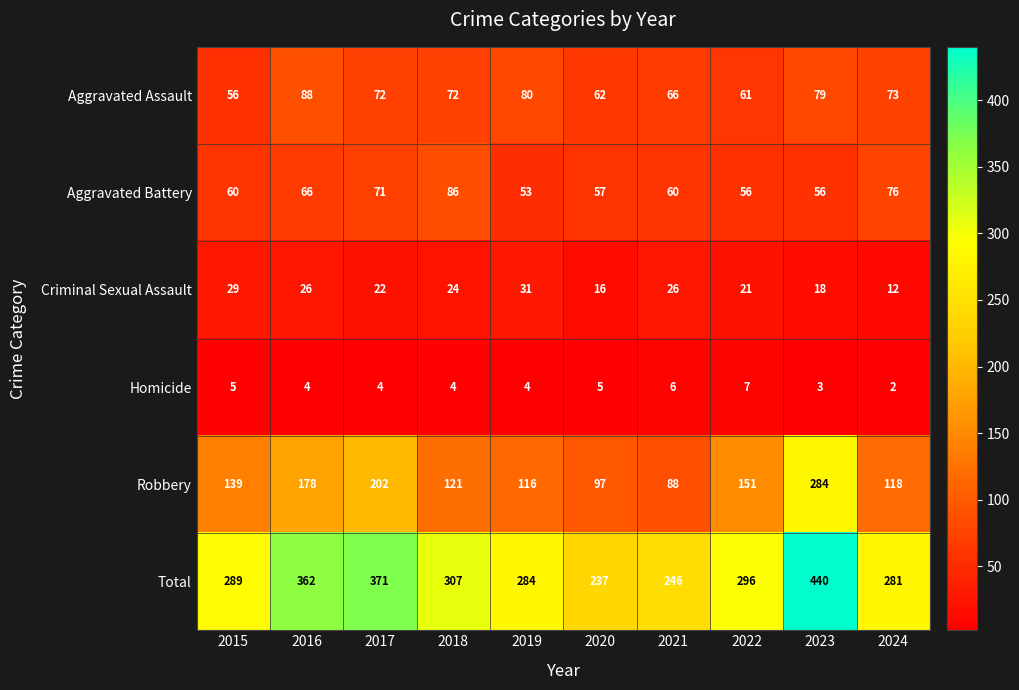

What value does the Criminal Sexual Assault series have at 2019, to the nearest 10?

30